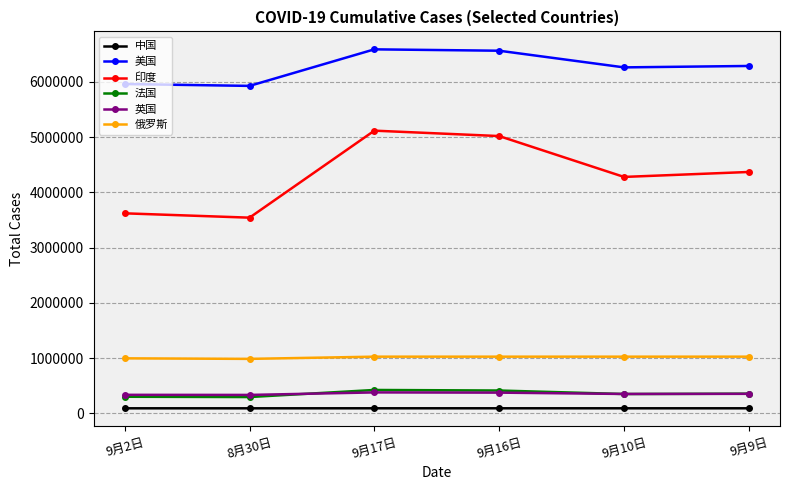

What is the label of the 3rd point from the left?

9月17日